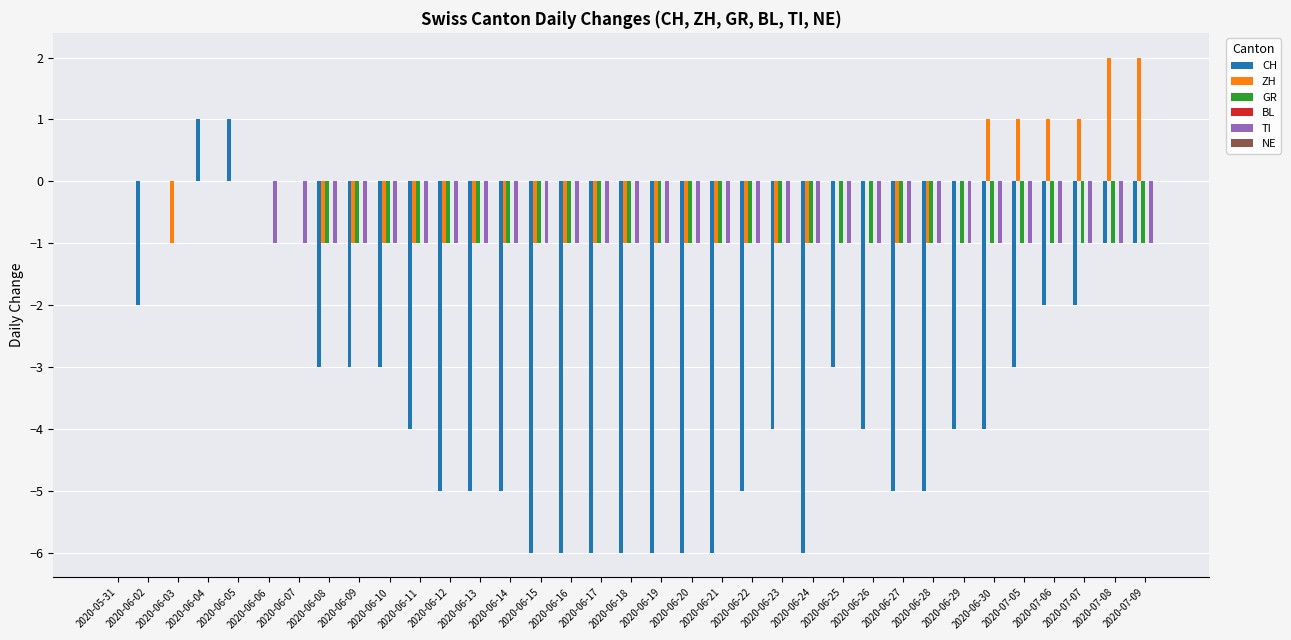

Between 2020-06-11 and 2020-06-19, which series saw the biggest shift?

CH